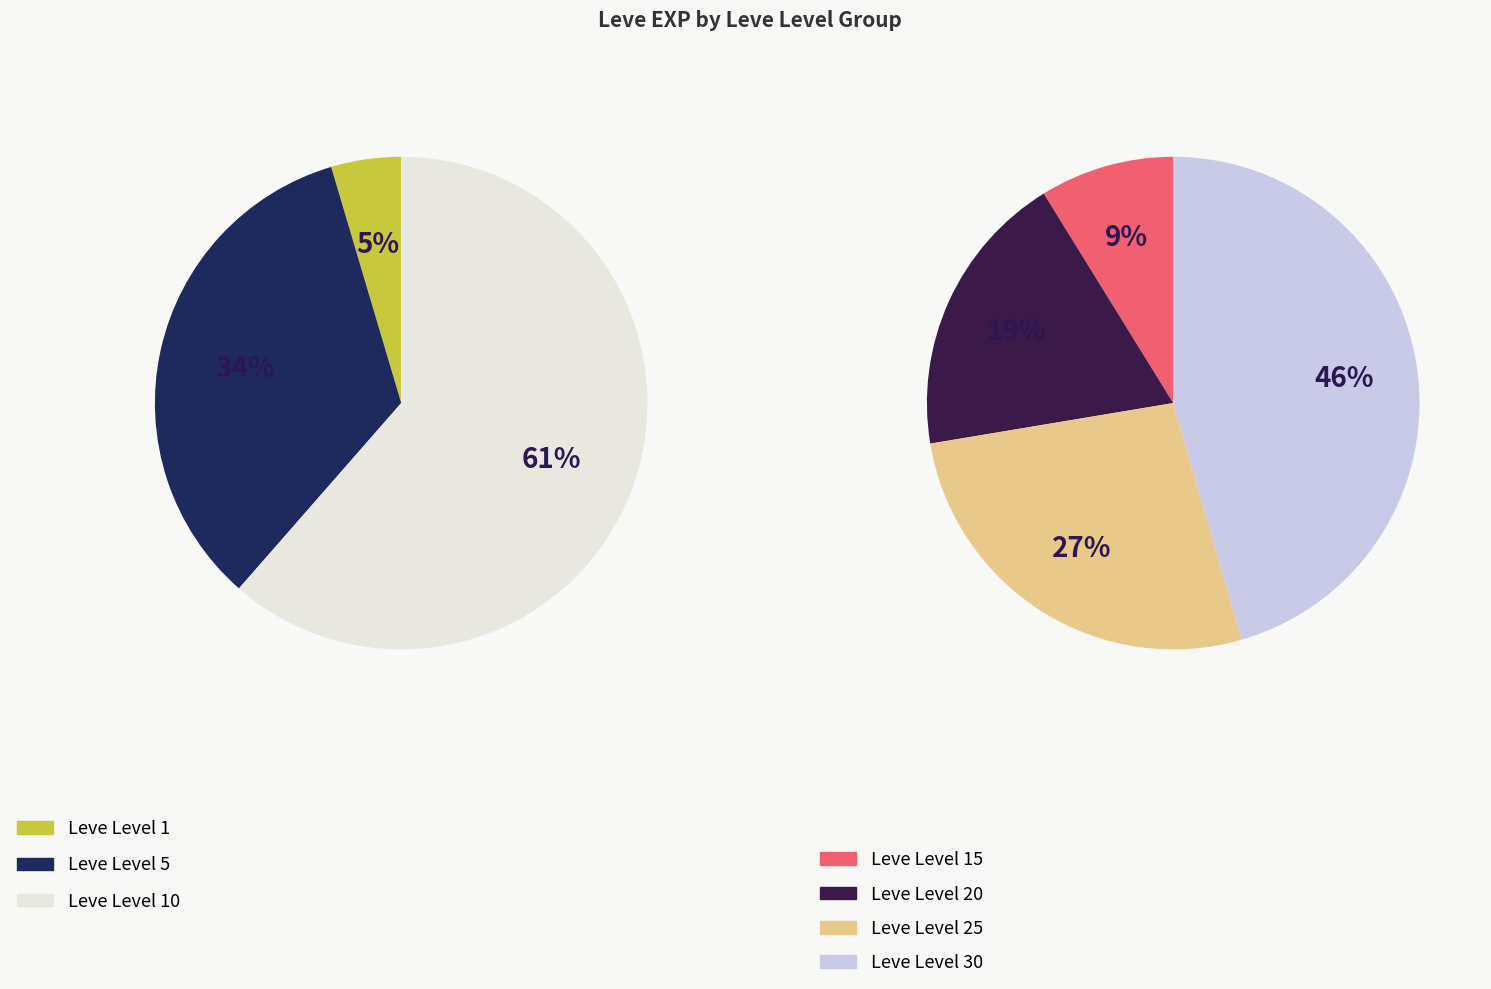

What is the change in value from Leve Level 1 to Leve Level 15?

+9480